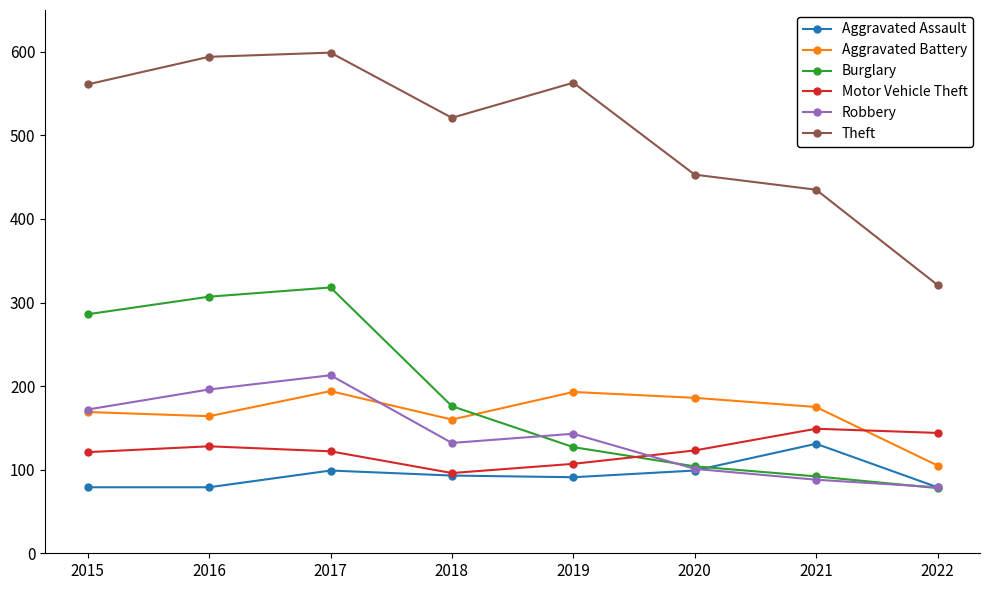

What is the spread (max minus min) of values at 2021?

347